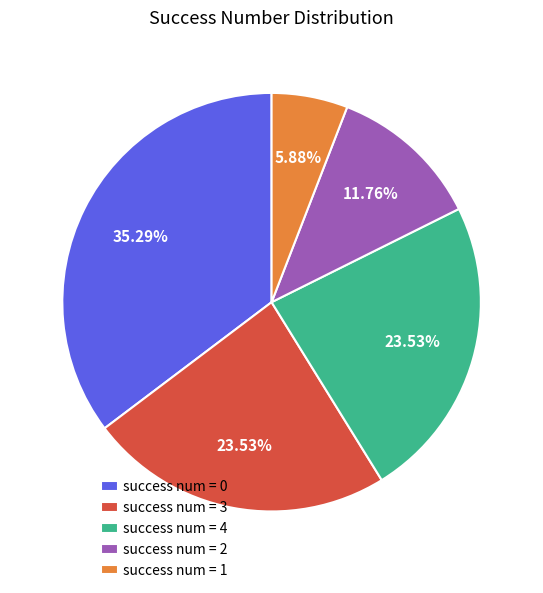

Which has a higher value, success num = 3 or success num = 0?

success num = 0